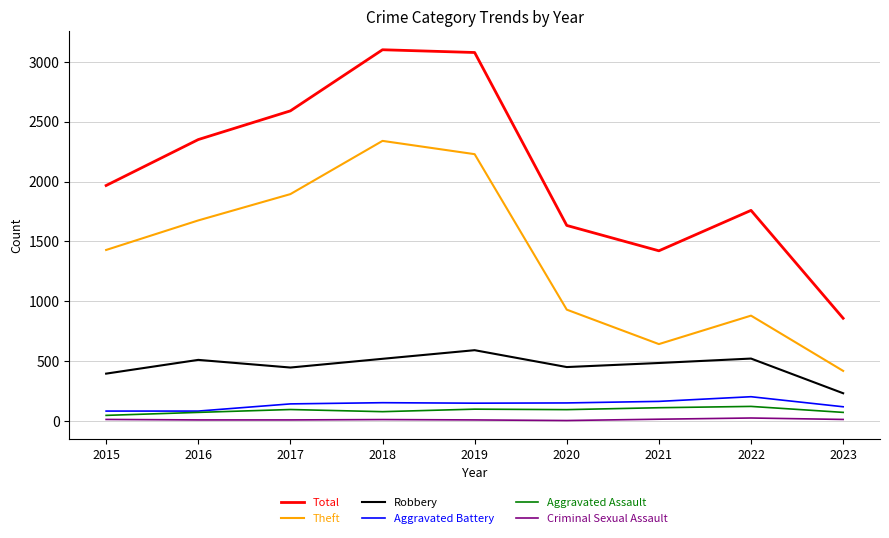

What is the difference between the Criminal Sexual Assault values at 2020 and 2018?

8